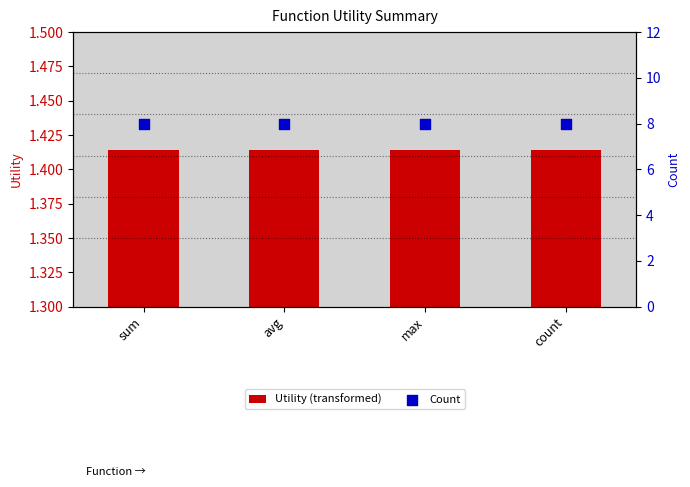

What is the total value across all series at max?

9.4